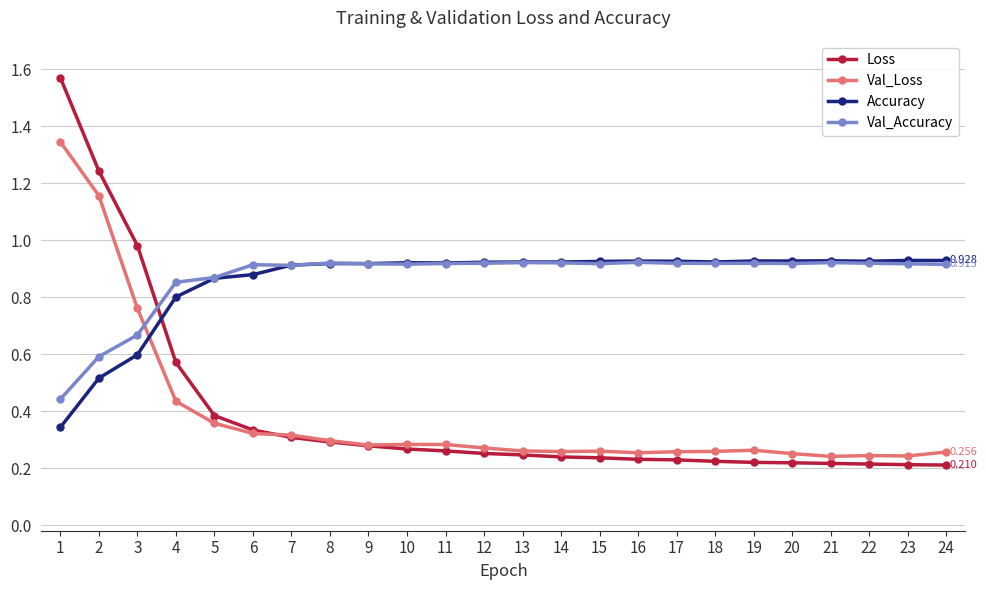

Is the value of Val_Loss at 5 greater than the value of Accuracy at 20?

No